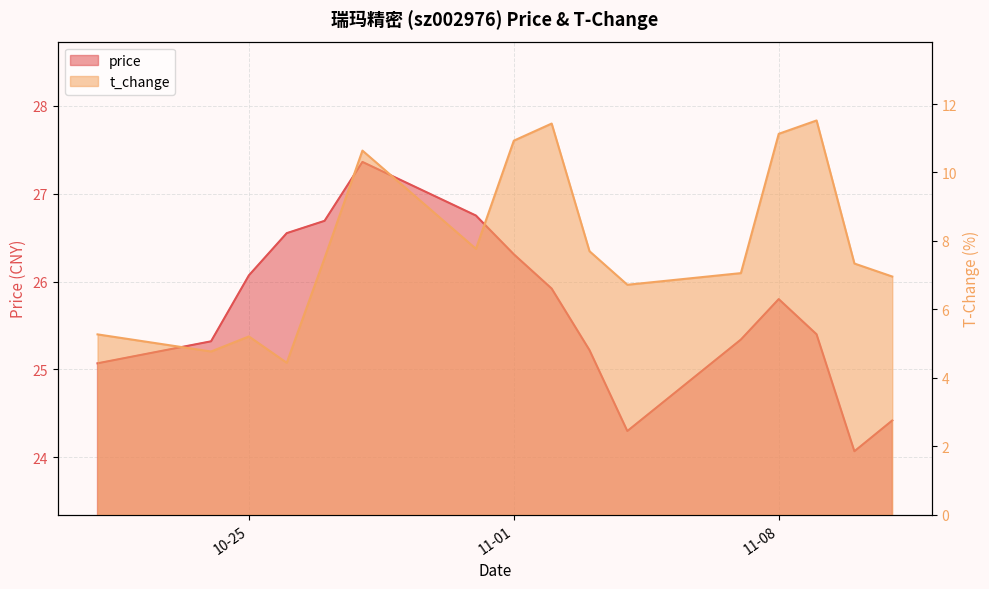

In price, how many points are lower than both neighbors (excluding endpoints)?

2